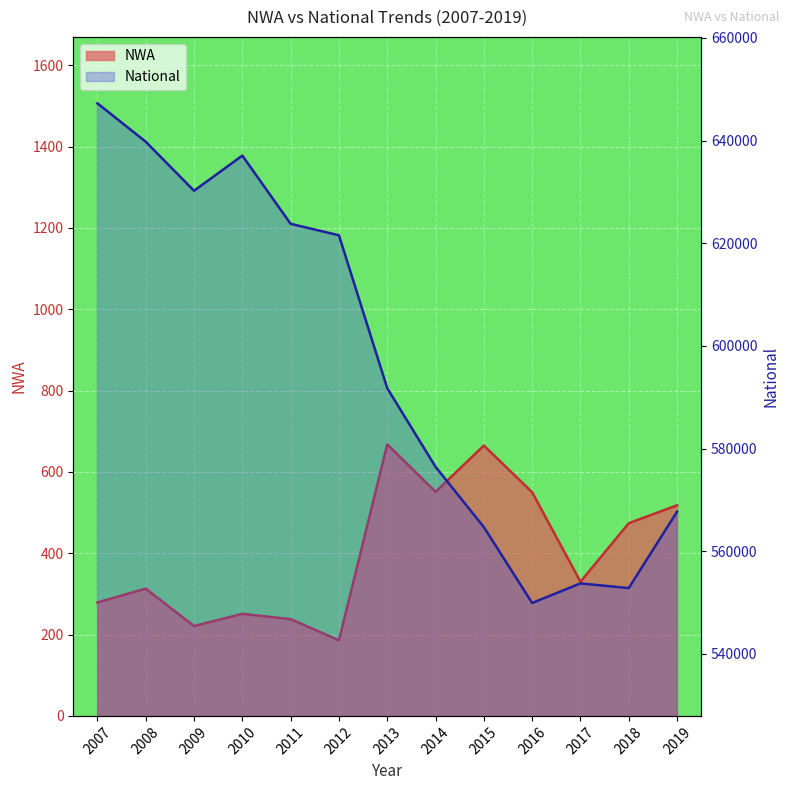

Where is the first local minimum for National?

2009